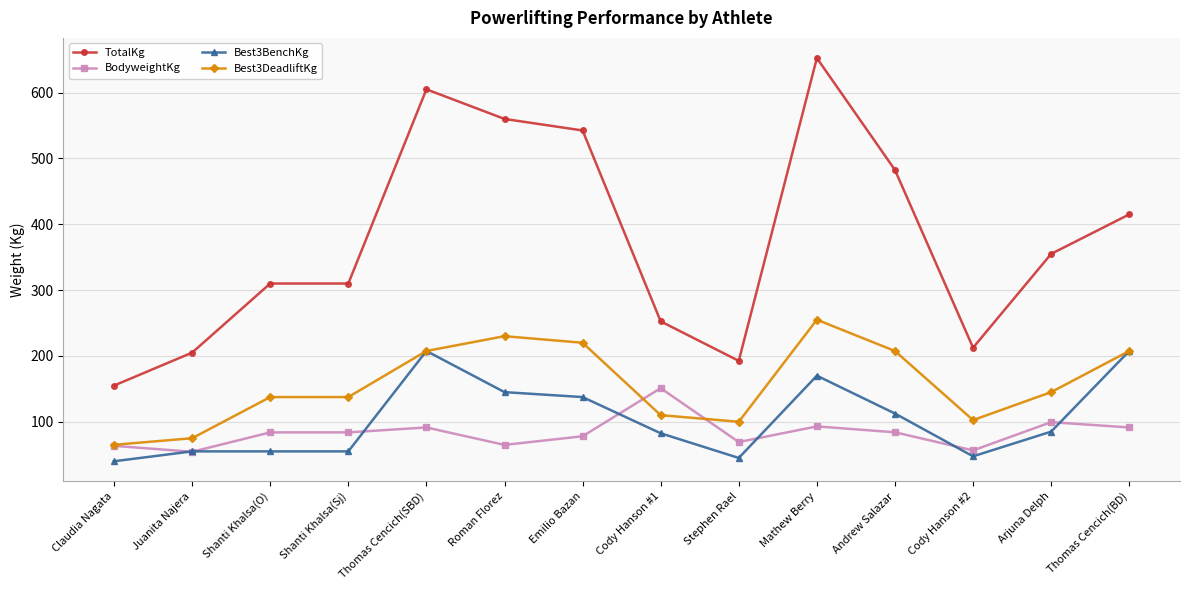

At which category is the sum across all series the highest?

Mathew Berry